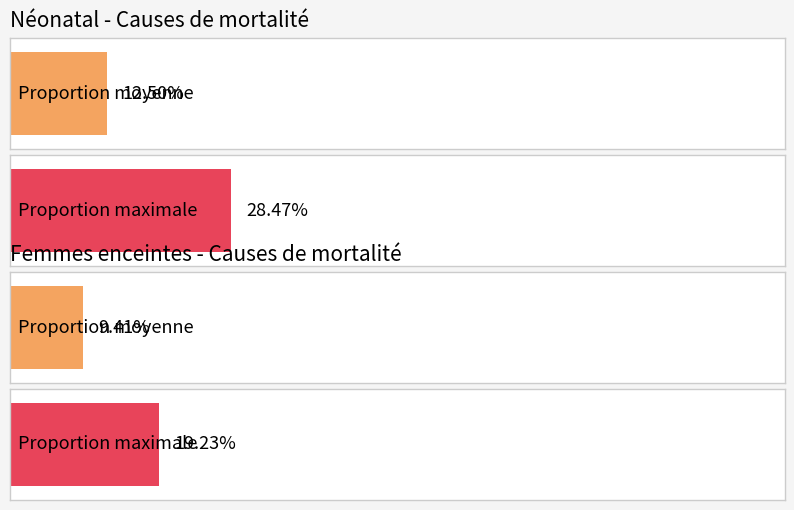

List the series in order of their overall mean, highest first.

Néonatal, Femmes enceintes